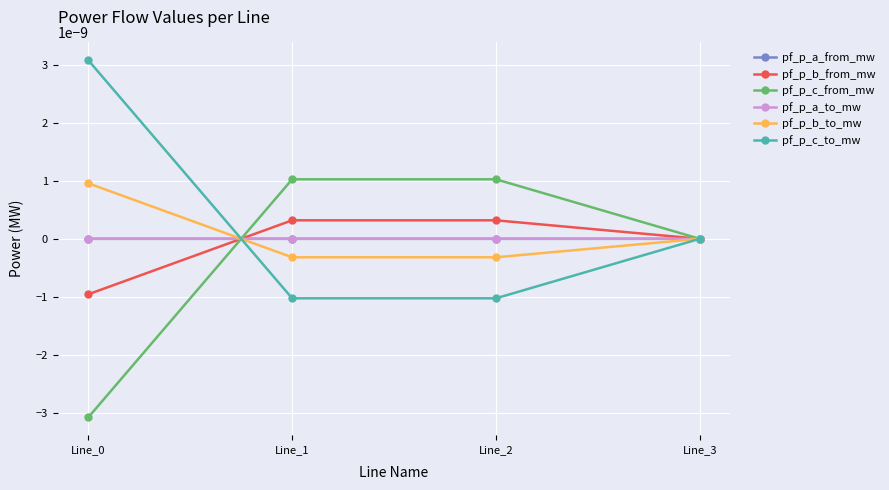

How many lines are shown in the chart?

6